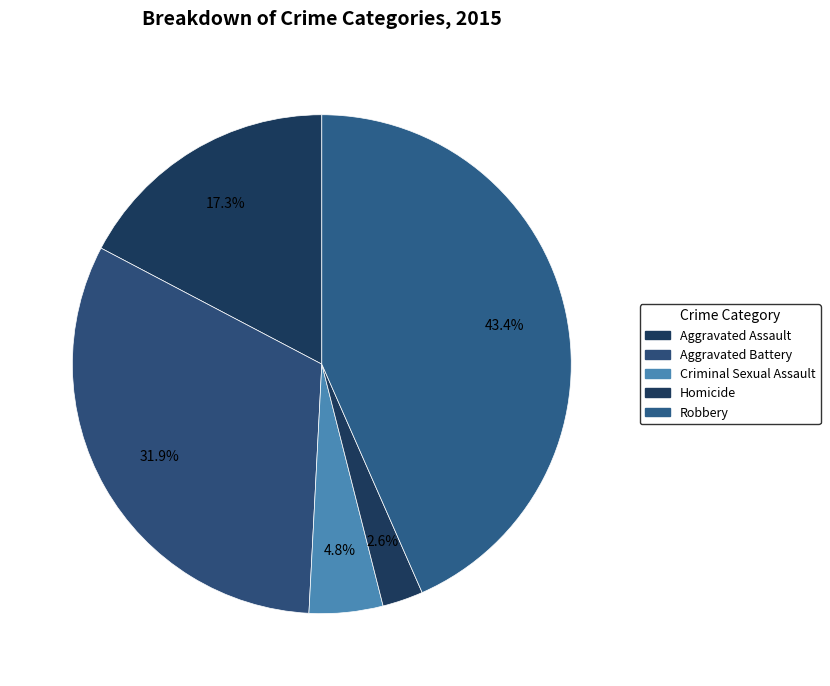

Does Aggravated Assault represent more than half of the total?

No